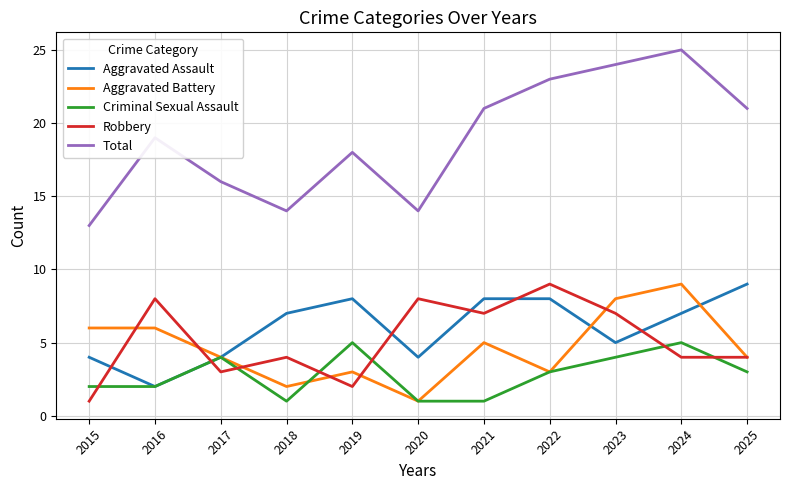

Is this an area chart (filled region under the line)?

No